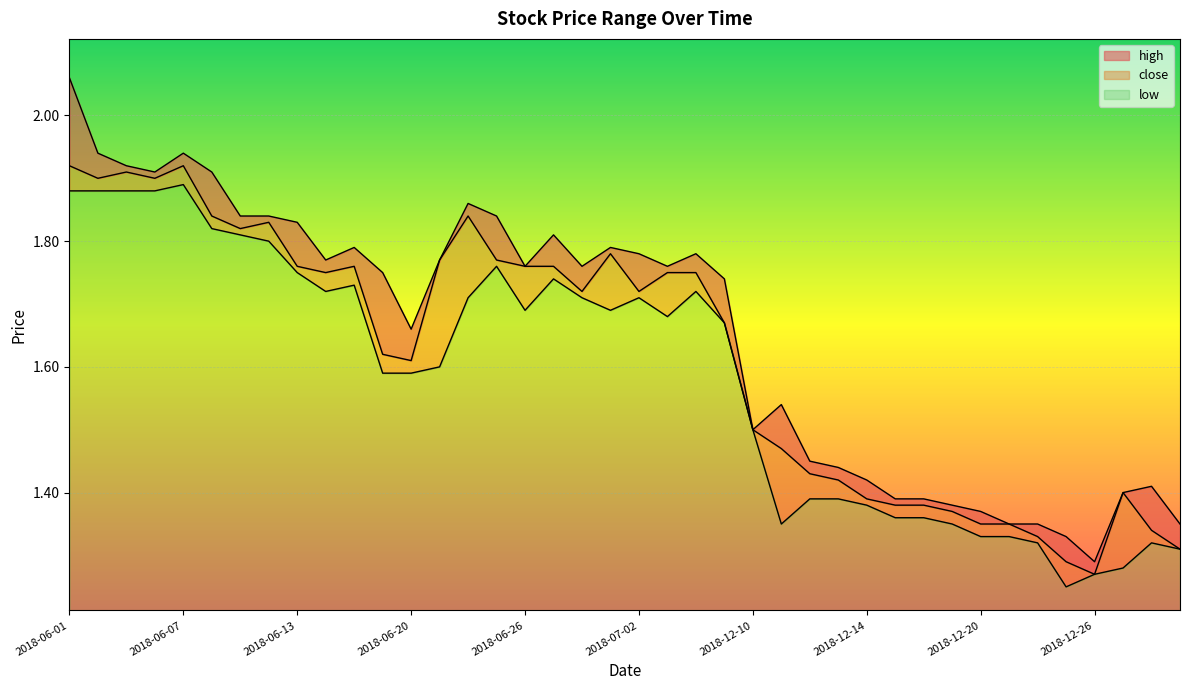

What is the minimum value for close?

1.3